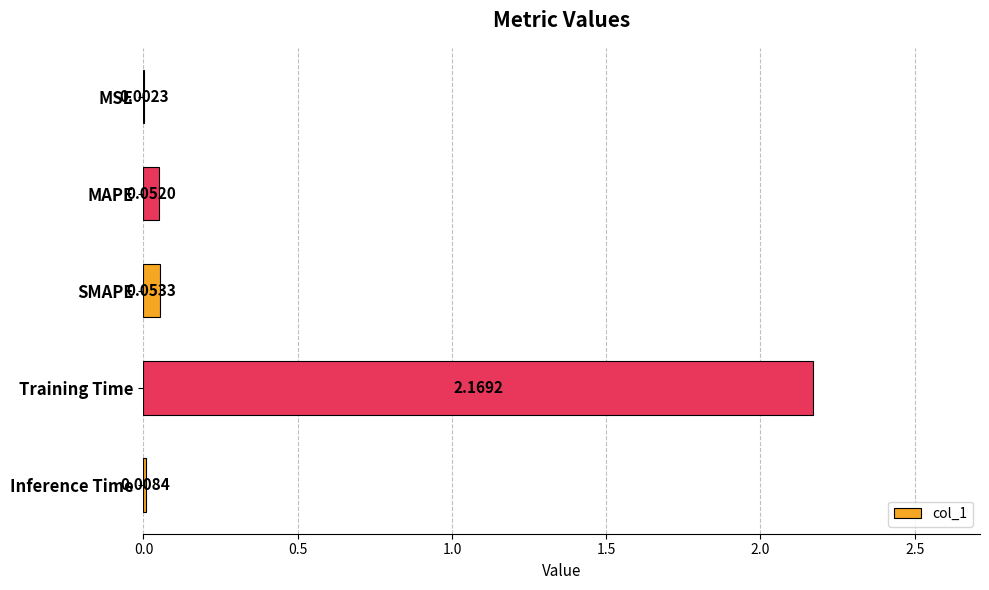

At which label is the value closest to 1?

SMAPE